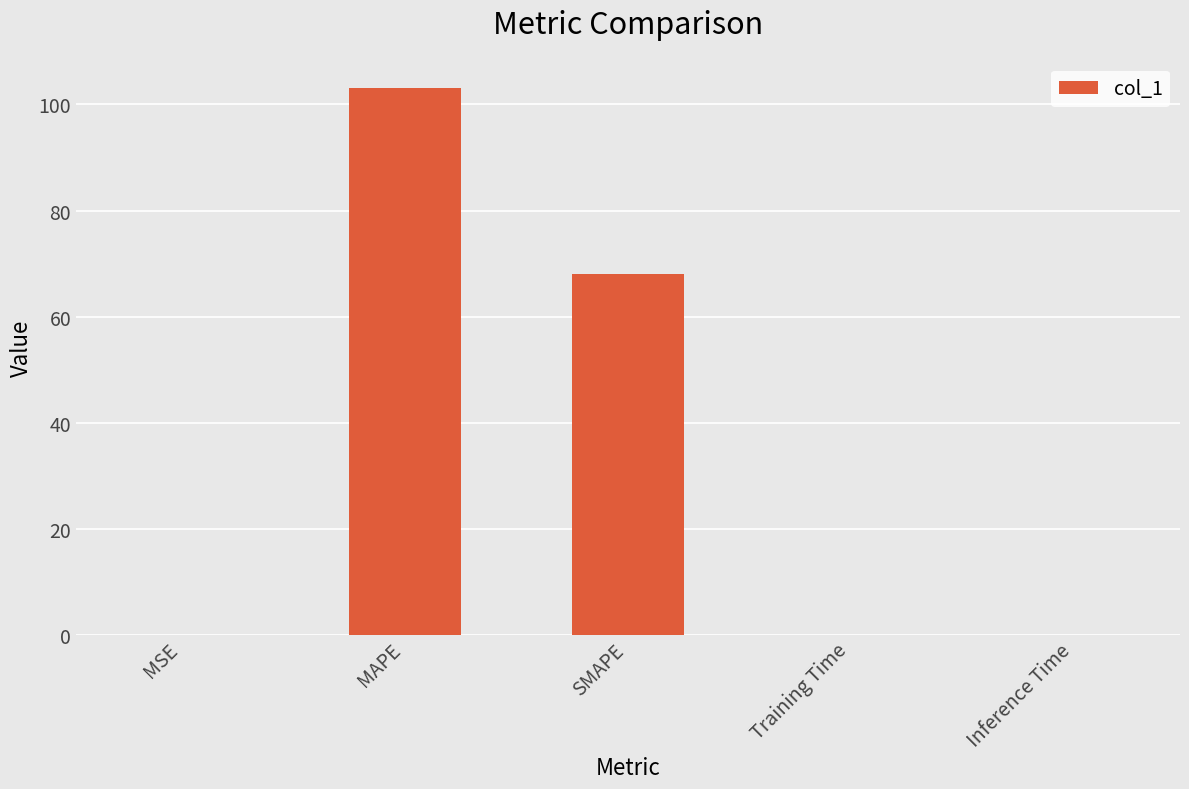

True or false: the data shows 33.7 at SMAPE.

False